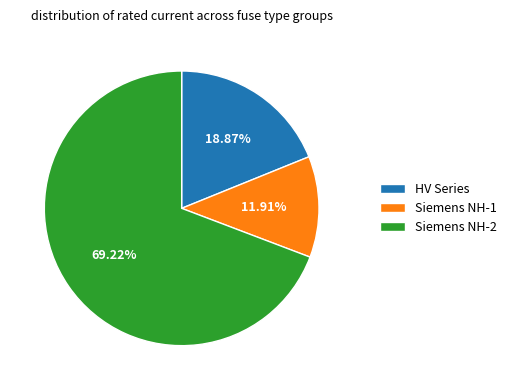

Rank the categories by value from highest to lowest.

Siemens NH-2, HV Series, Siemens NH-1